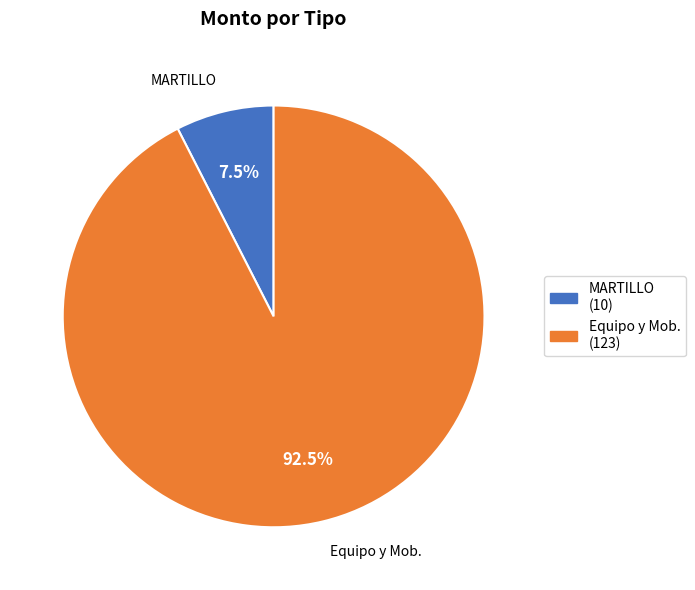

Rank the categories by value from highest to lowest.

Equipo y Mob., MARTILLO